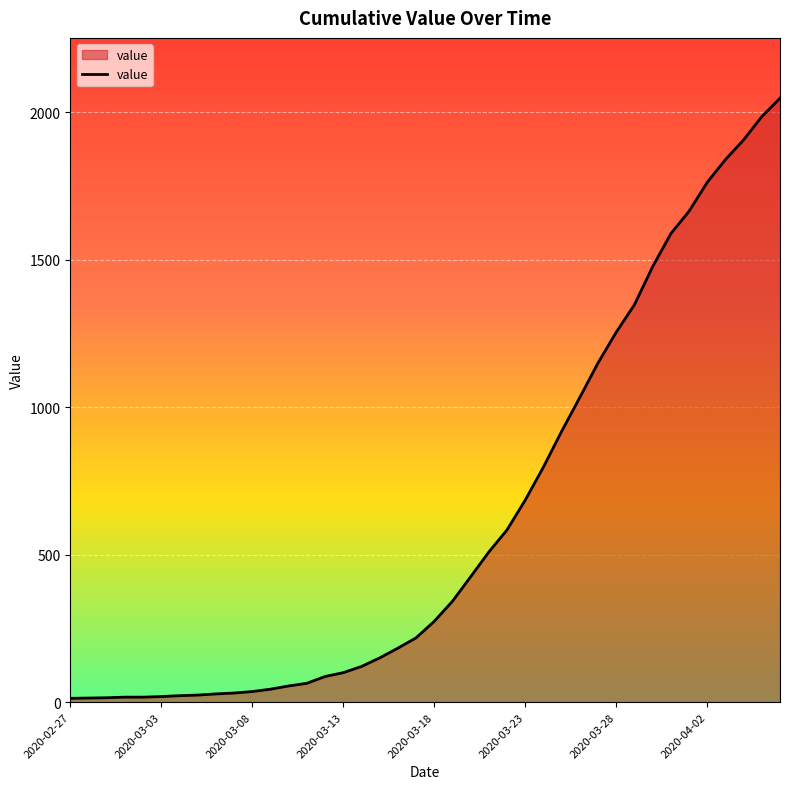

What is the average value?

621